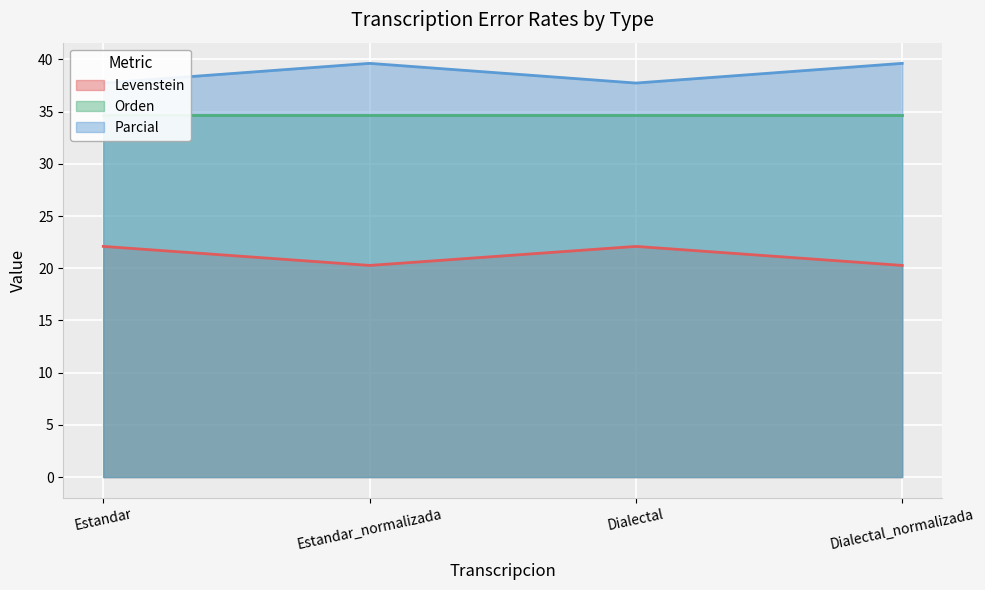

True or false: Orden has a value of 34.7 at Estandar_normalizada.

True